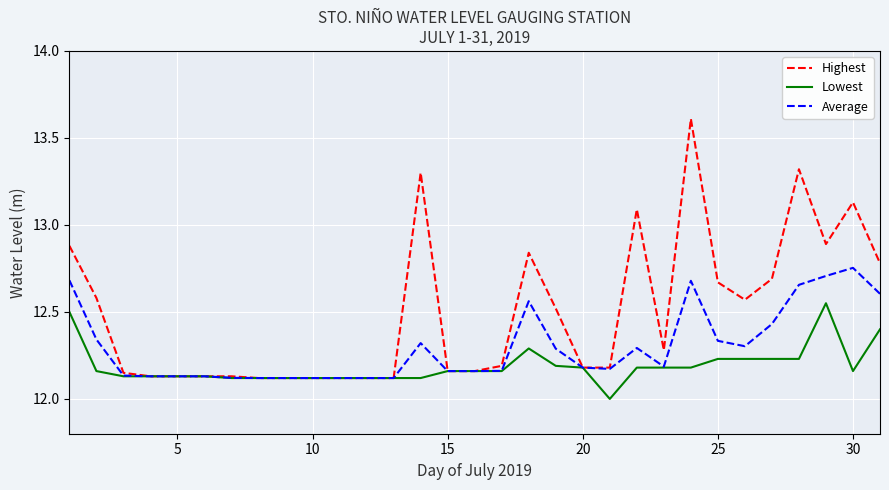

Rank the series by their average value, from highest to lowest.

Highest, Average, Lowest